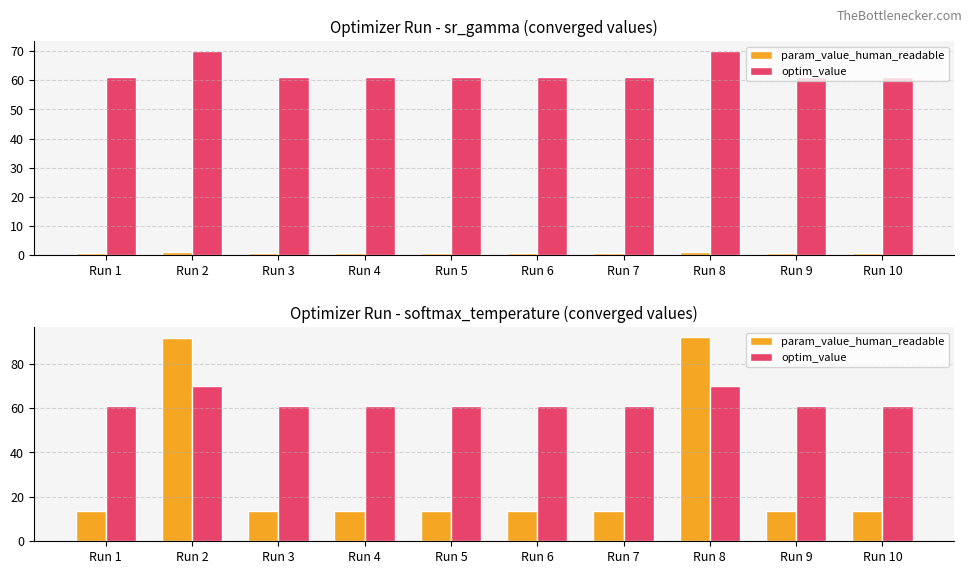

At how many categories does at least one series exceed 56?

10